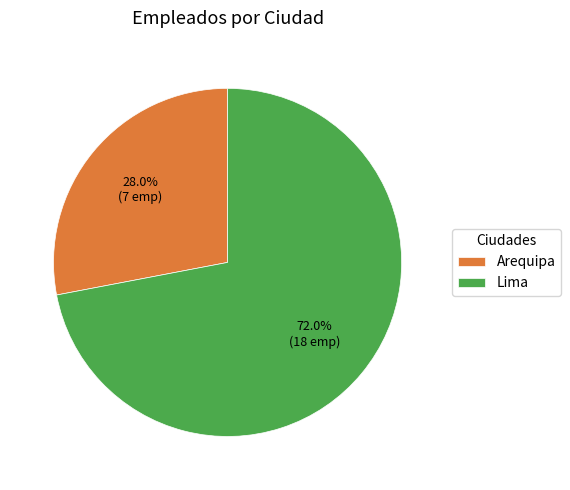

Between Lima and Arequipa, which is larger?

Lima